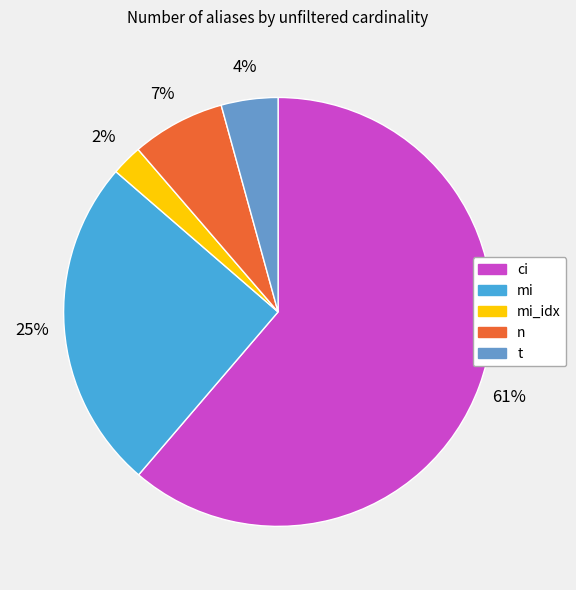

What is the largest slice in the pie chart?

ci